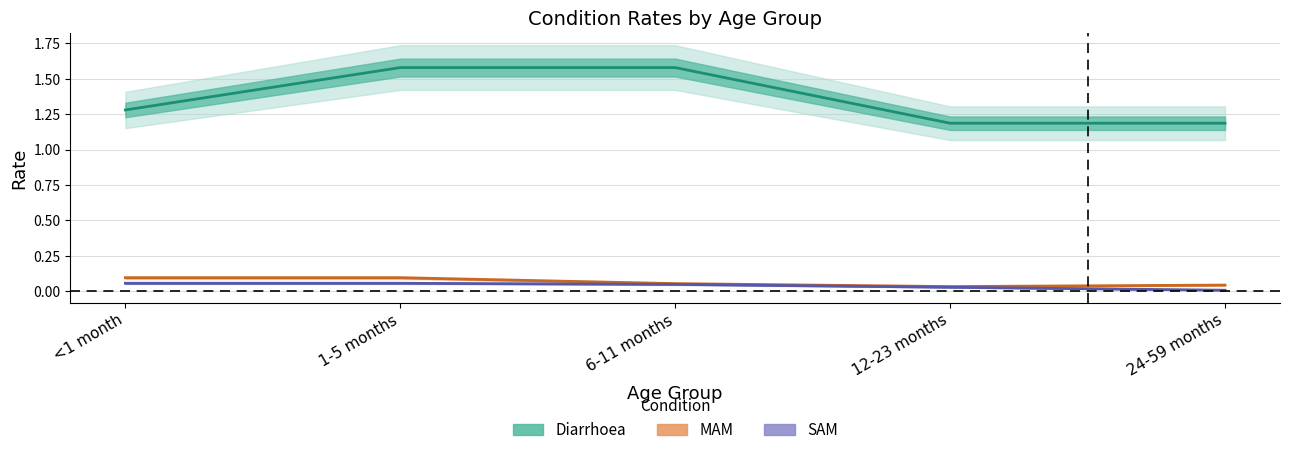

The value of MAM at <1 month is 0.0. True or false?

False